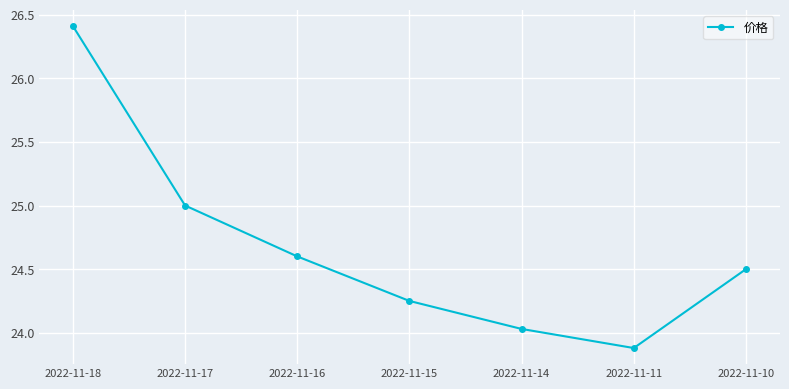

What is the sum of the values at 2022-11-15 and 2022-11-14?

48.3